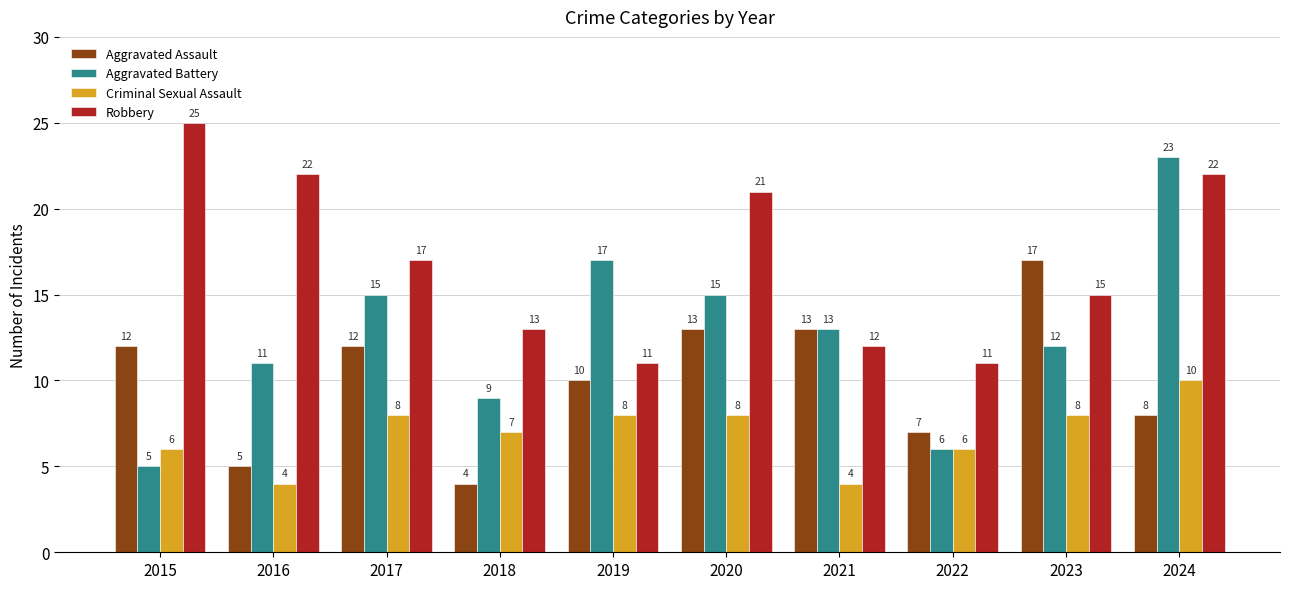

What is the minimum value shown in the chart?

4